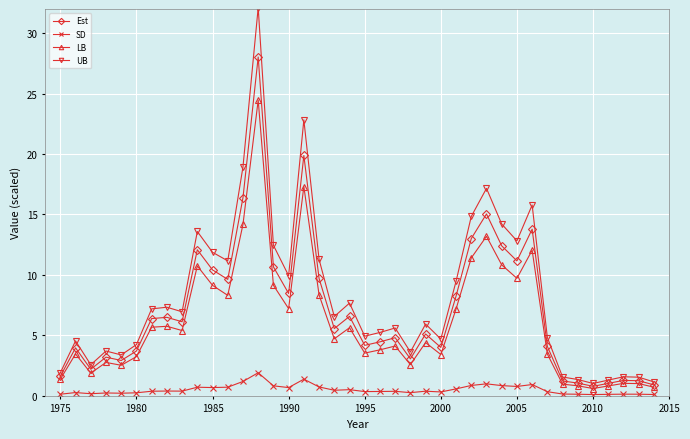

List the series in order of their peak value, lowest first.

SD, LB, Est, UB